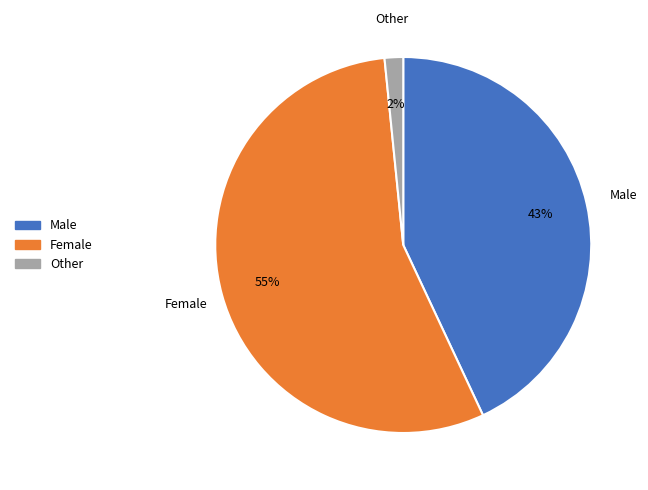

Which slice represents more than half of the pie?

Female